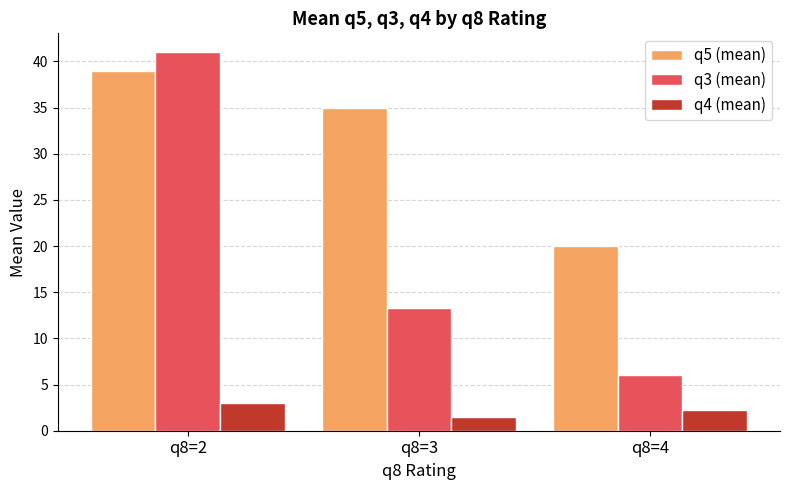

List the labels in order of q5 (mean) value, smallest first.

q8=4, q8=3, q8=2